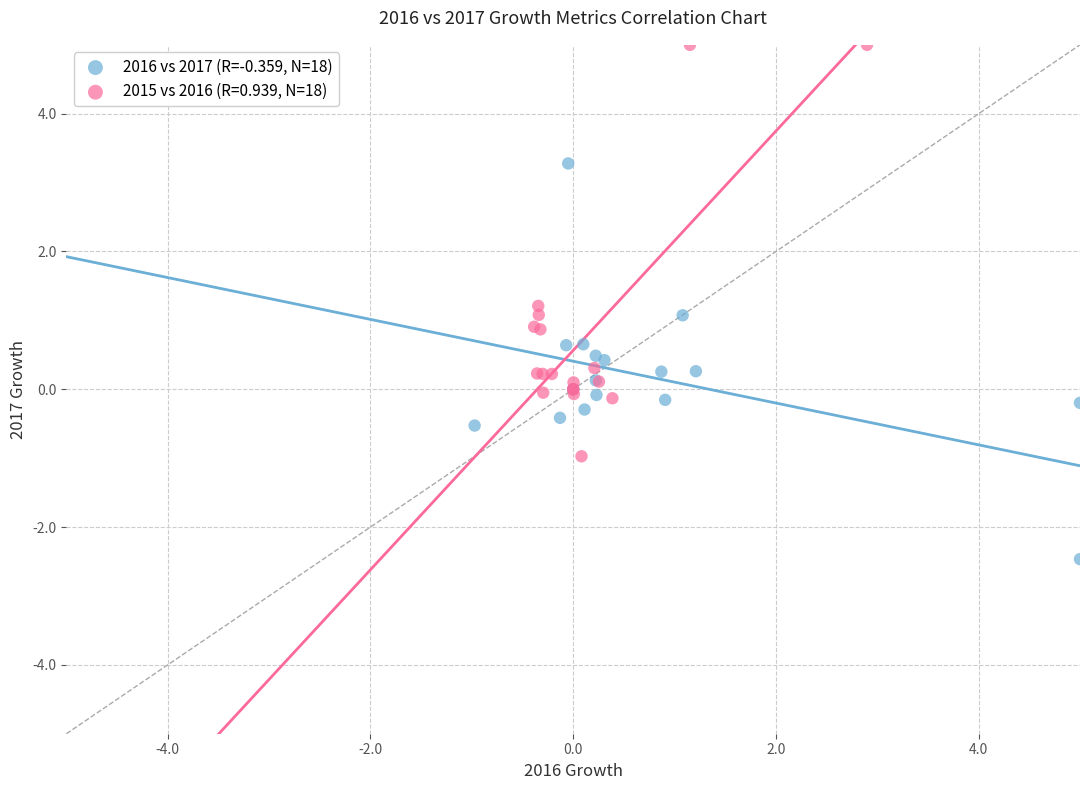

Which series reaches the maximum Y coordinate?

2015 vs 2016 (R=0.939, N=18)